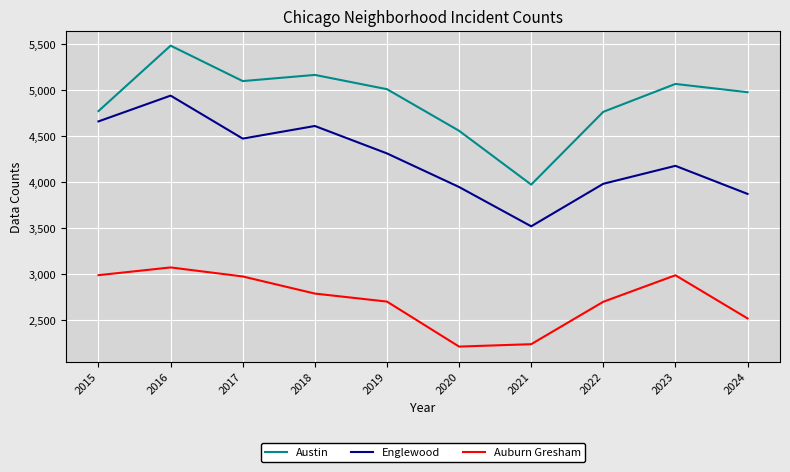

What is the sum of all Auburn Gresham values?

27167